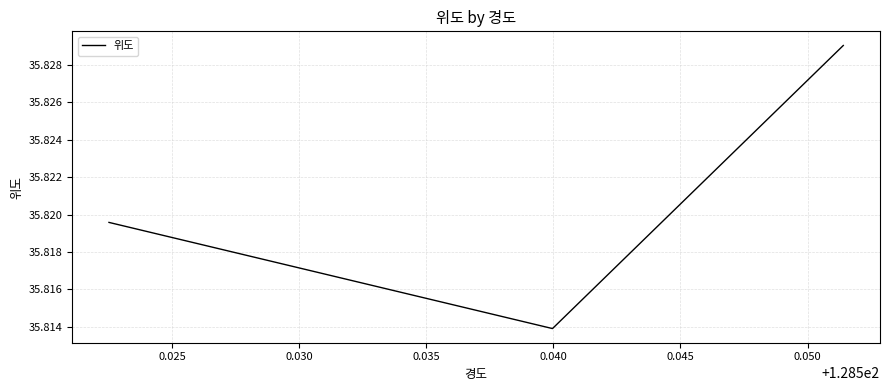

How many values are between 35 and 36?

3